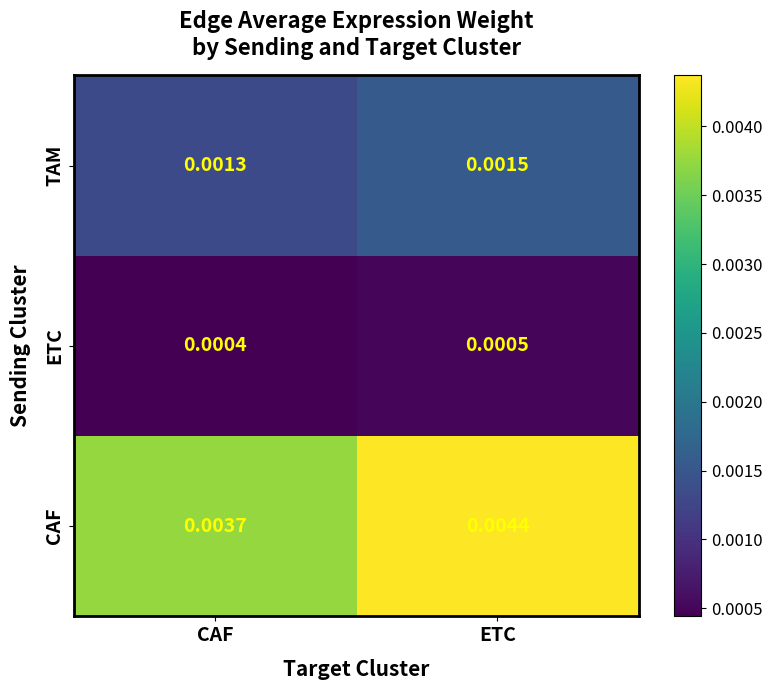

List the labels in order of ETC value, smallest first.

CAF, ETC